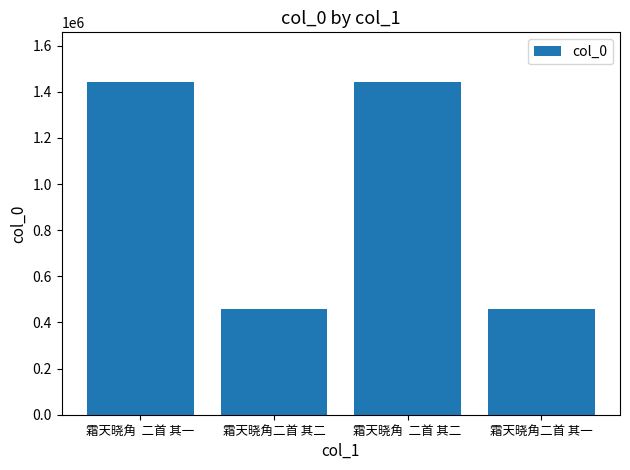

What is the minimum value shown in the chart?

459998